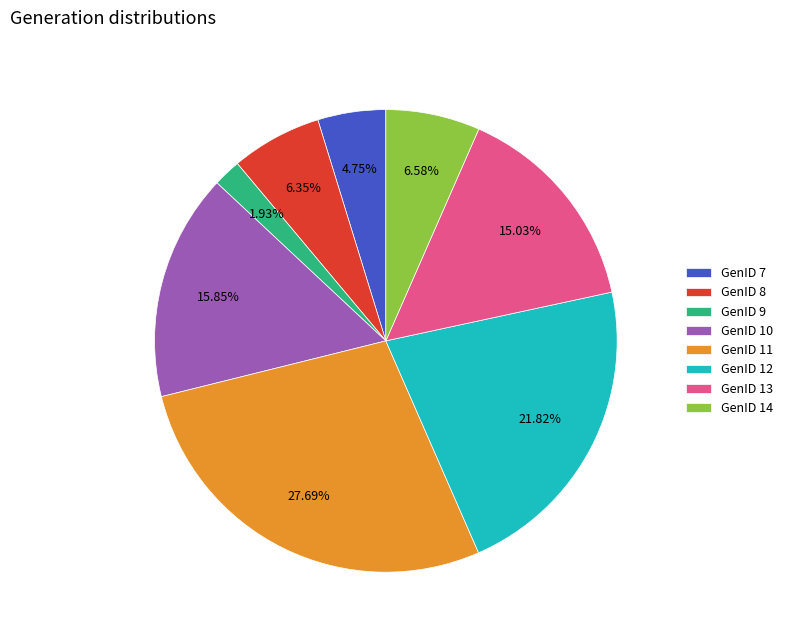

Count the number of slices in the pie.

8